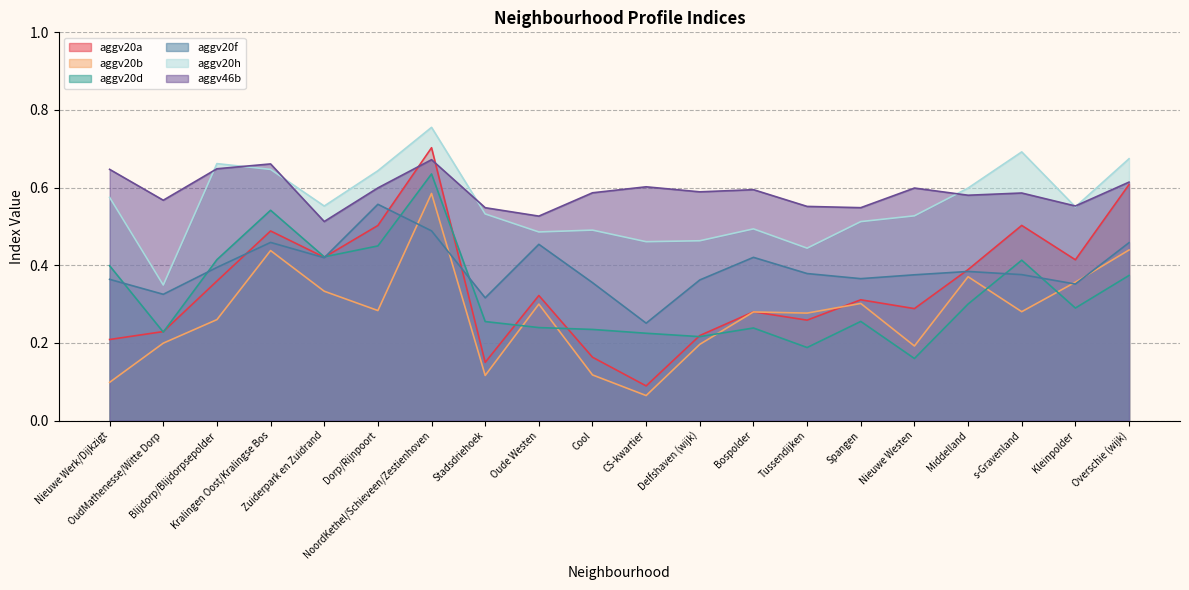

The aggv20h series shows 0.9 at Blijdorp/Blijdorpsepolder. True or false?

False